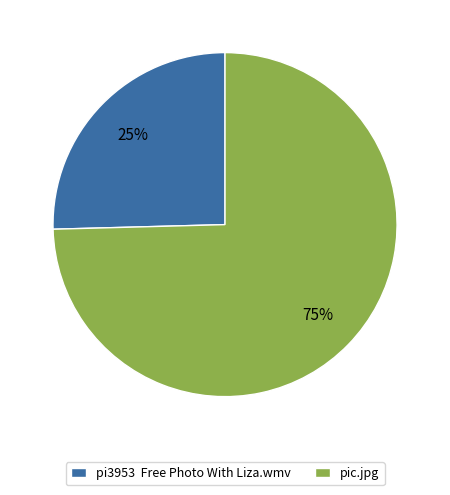

What percentage is the pic.jpg slice, to the nearest percent?

75%